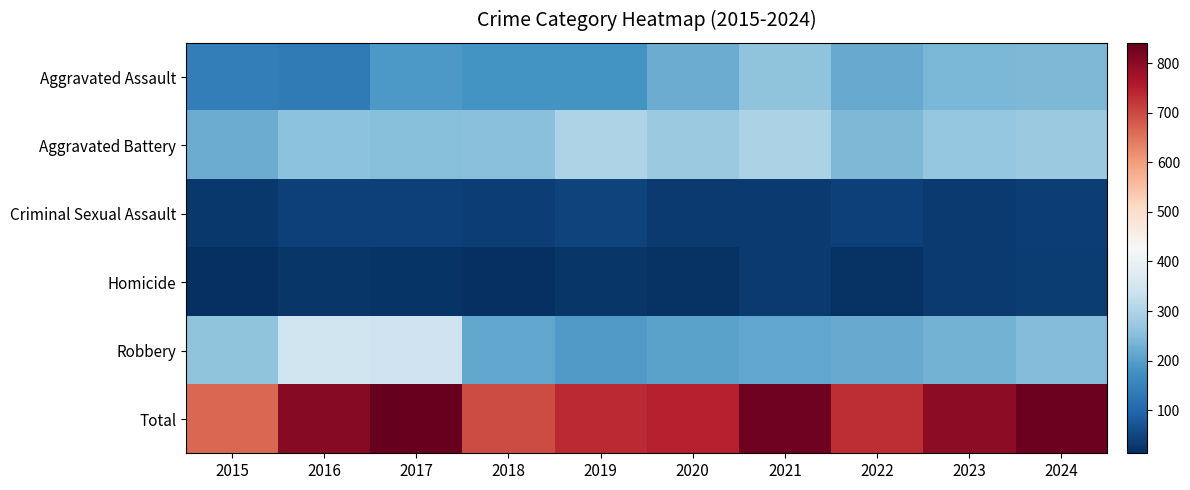

Reading right to left, what are all the values shown in this chart?

Aggravated Assault: 2024=241	2023=237	2022=217	2021=259	2020=223	2019=179	2018=180	2017=189	2016=135	2015=141
Aggravated Battery: 2024=273	2023=267	2022=240	2021=297	2020=272	2019=298	2018=254	2017=250	2016=258	2015=222
Criminal Sexual Assault: 2024=38	2023=31	2022=40	2021=30	2020=31	2019=44	2018=36	2017=41	2016=42	2015=27
Homicide: 2024=33	2023=30	2022=19	2021=32	2020=18	2019=25	2018=15	2017=20	2016=25	2015=13
Robbery: 2024=249	2023=232	2022=217	2021=211	2020=205	2019=191	2018=211	2017=341	2016=345	2015=261
Total: 2024=834	2023=797	2022=733	2021=829	2020=749	2019=737	2018=696	2017=841	2016=805	2015=664